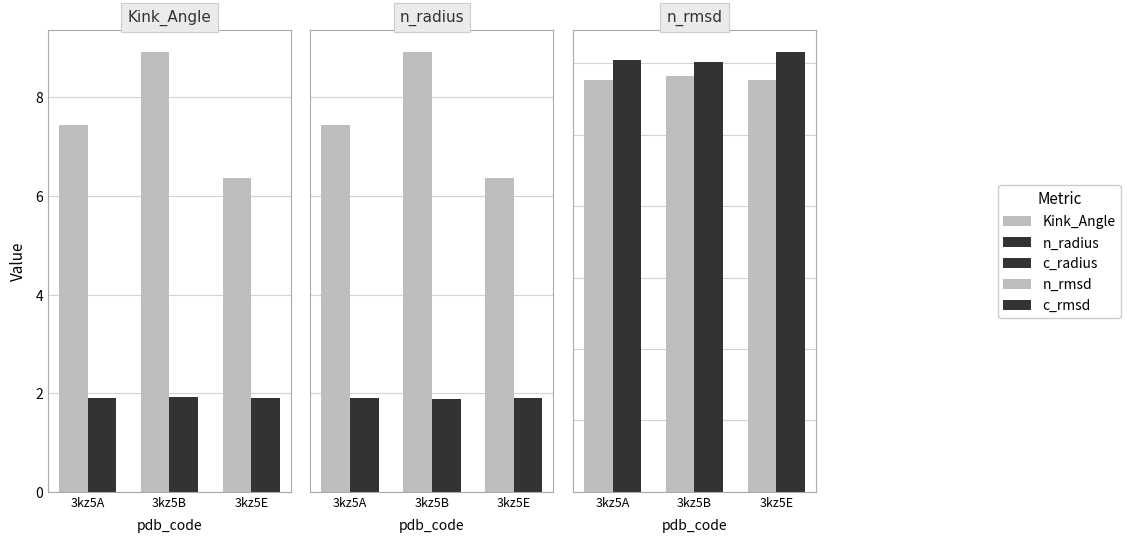

At which label does Kink_Angle first exceed 7?

3kz5A